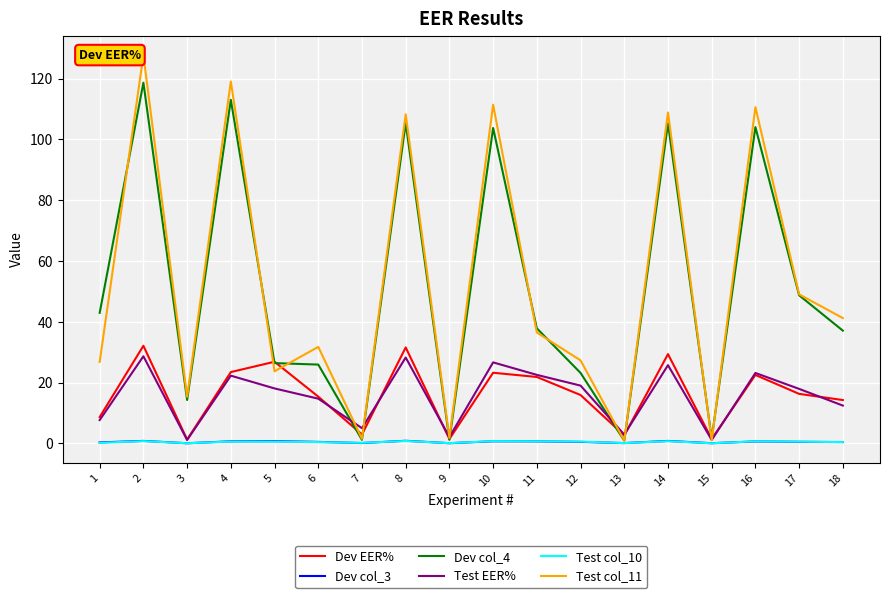

Is it true that Test col_11 equals 119.0 at 4?

True